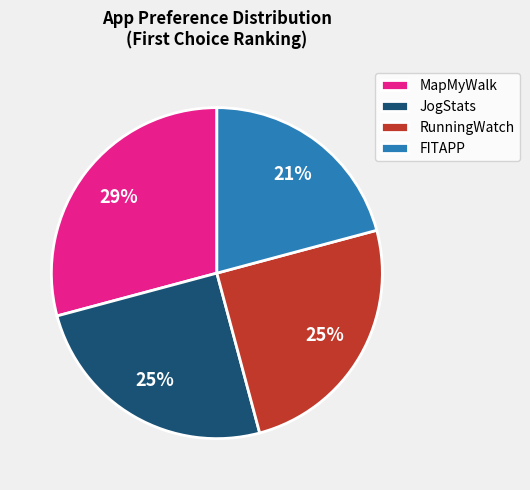

Does any single category account for the majority?

No